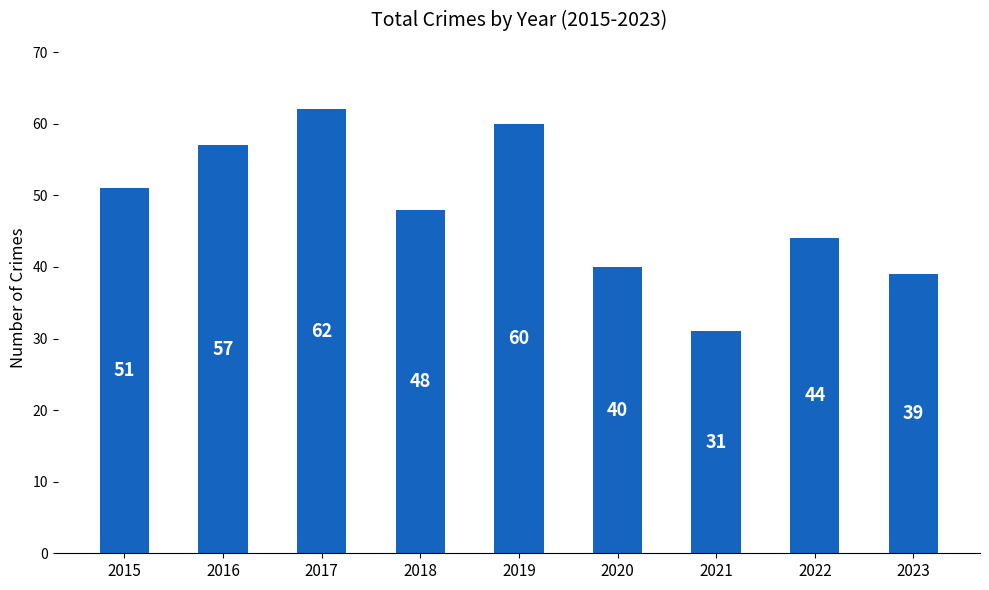

What is the maximum value shown in the chart?

62